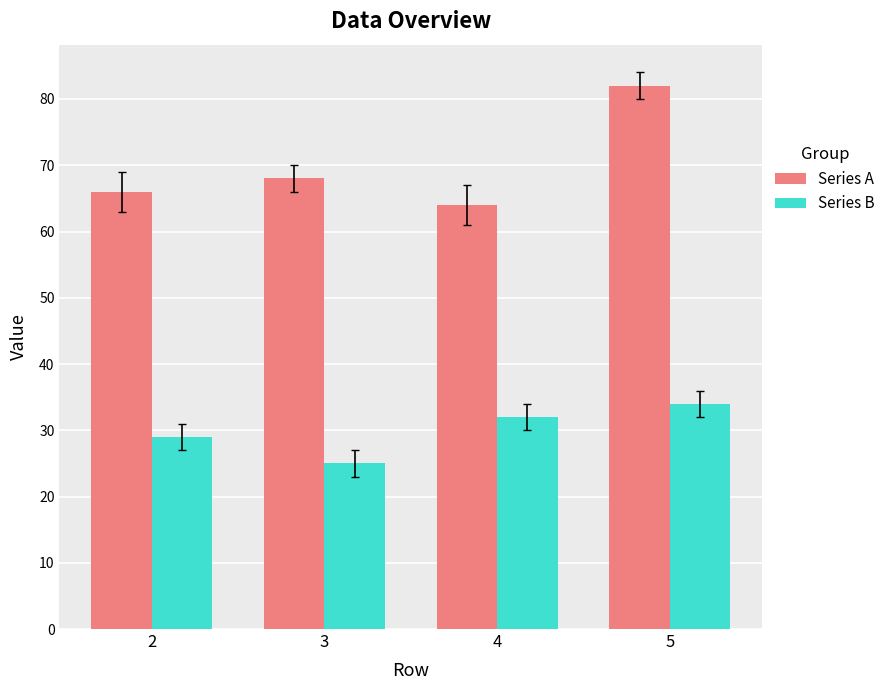

What is the difference between the highest and lowest values at 3?

43